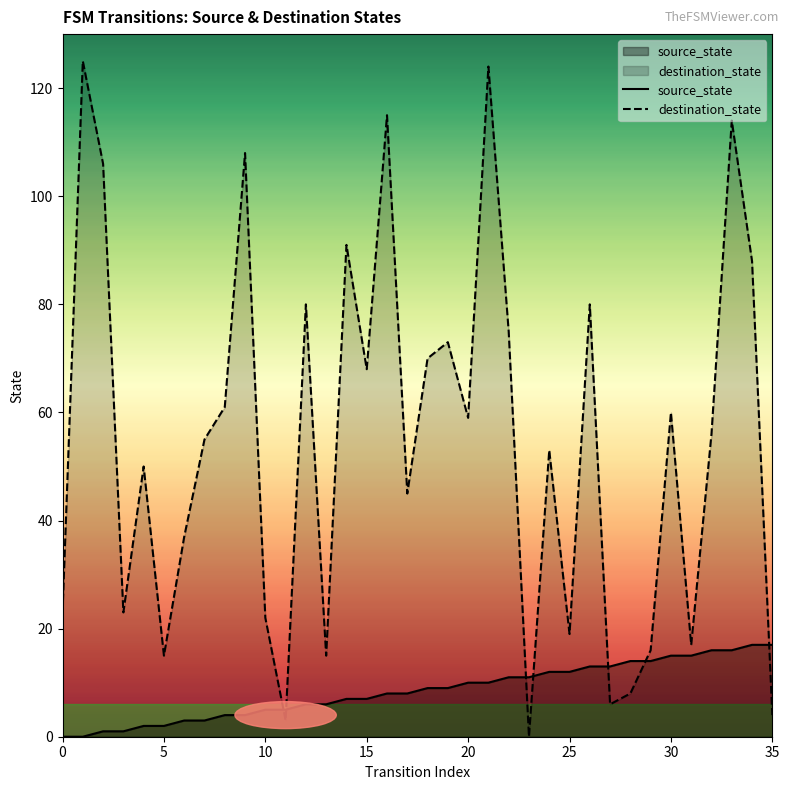

How many data points in destination_state are above 56?

17